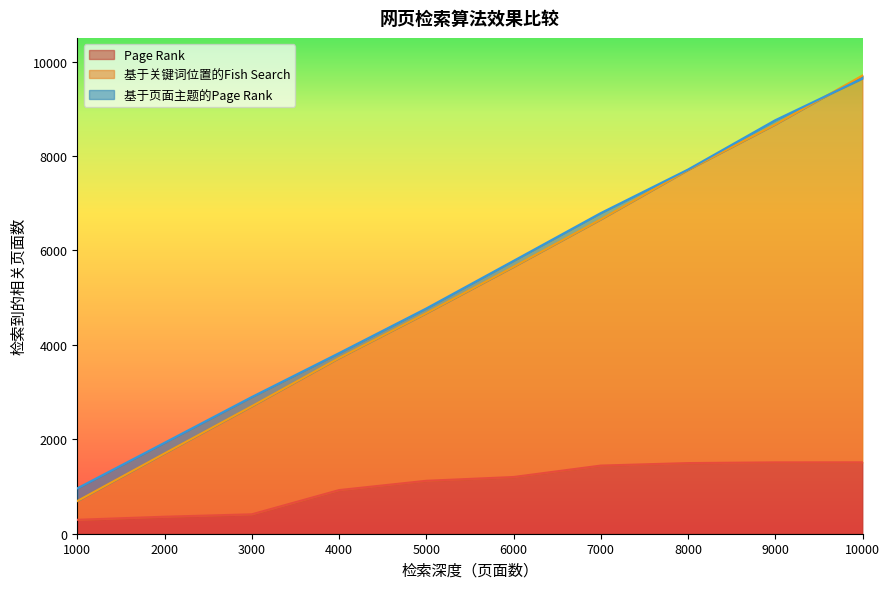

What is the difference between the 基于关键词位置的Fish Search values at 2000 and 5000?

2970